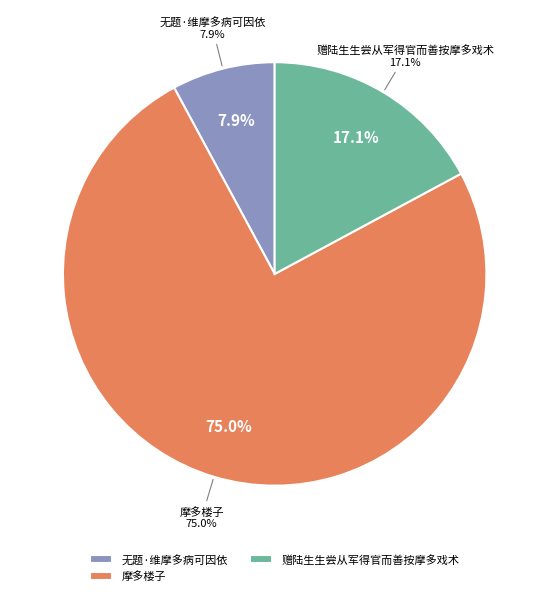

True or false: 摩多楼子 accounts for 11% of the total.

False